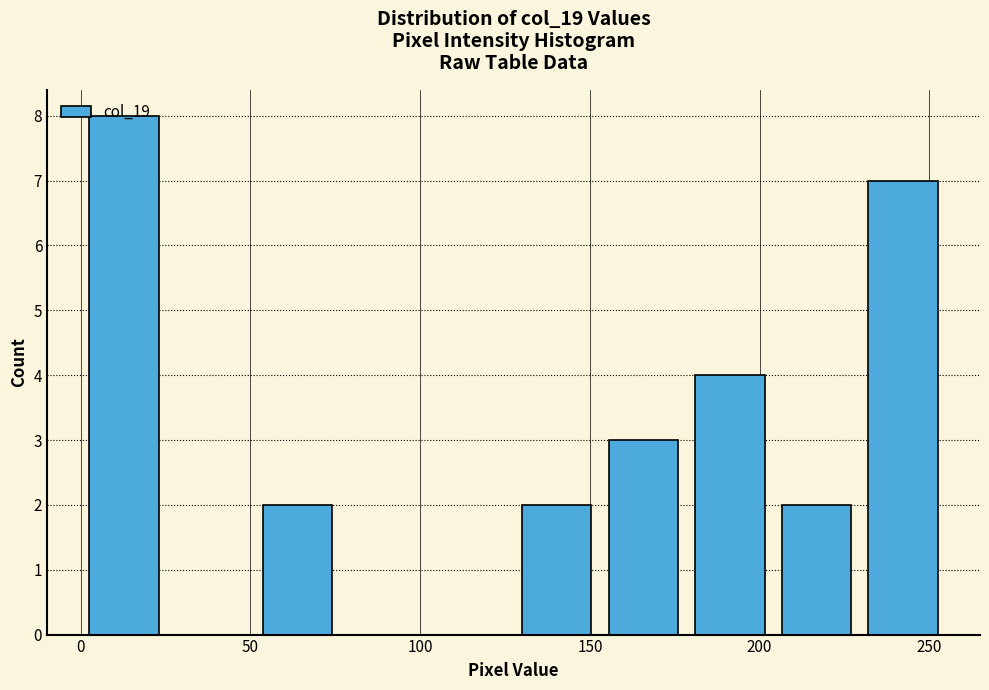

Reading left to right, transcribe this chart: for each bar, give the range it covers on the x-axis and its height. Neither the bar edges nor the heights are printed on the chart, so give them approximately, as read against the axes.

0.0 to 25.5: 8
25.5 to 51.0: 0
51.0 to 76.5: 2
76.5 to 102.0: 0
102.0 to 127.5: 0
127.5 to 153.0: 2
153.0 to 178.5: 3
178.5 to 204.0: 4
204.0 to 229.5: 2
229.5 to 255.0: 7